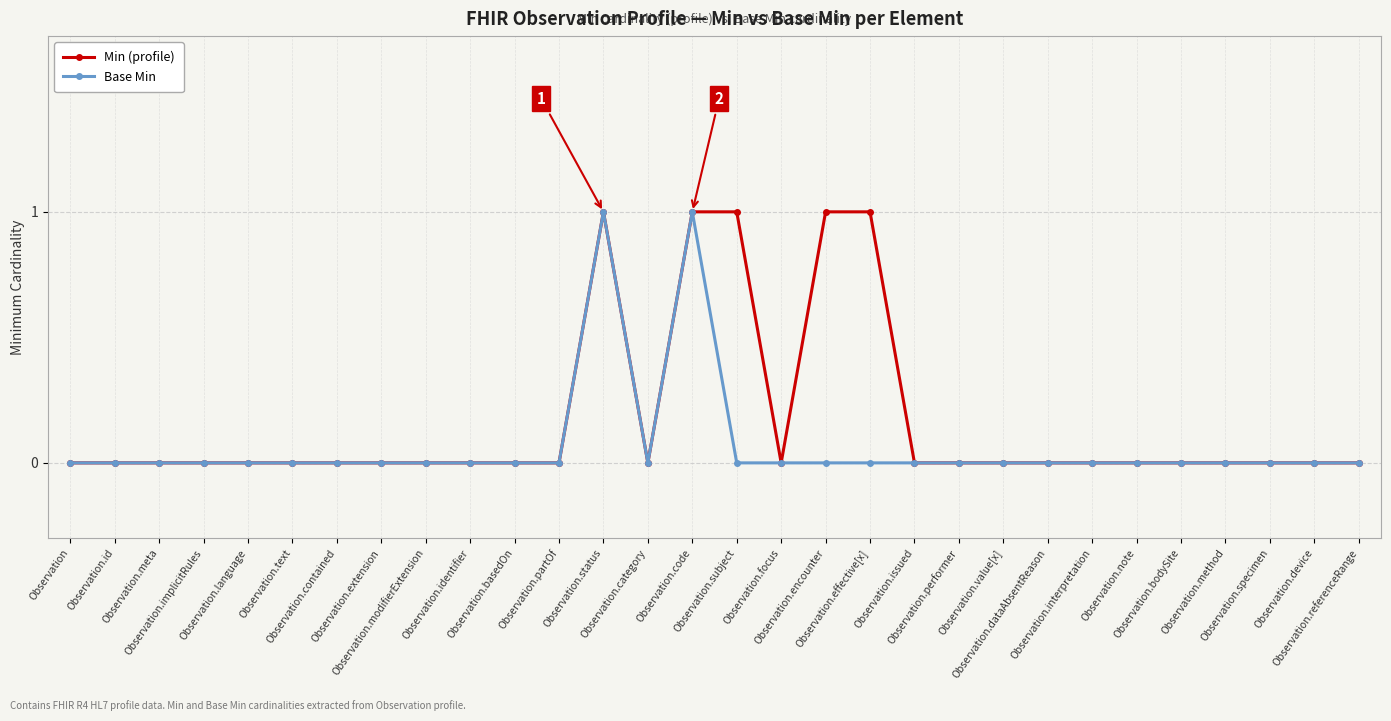

Which series has the largest total across all categories?

Min (profile)